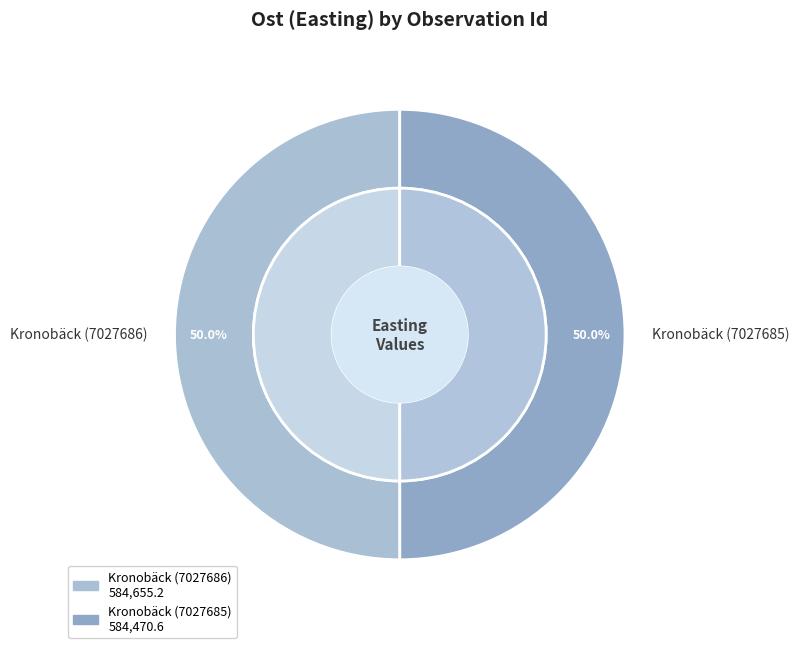

What is the ratio of the value at Kronobäck (7027686) to the value at Kronobäck (7027685)?

1.0